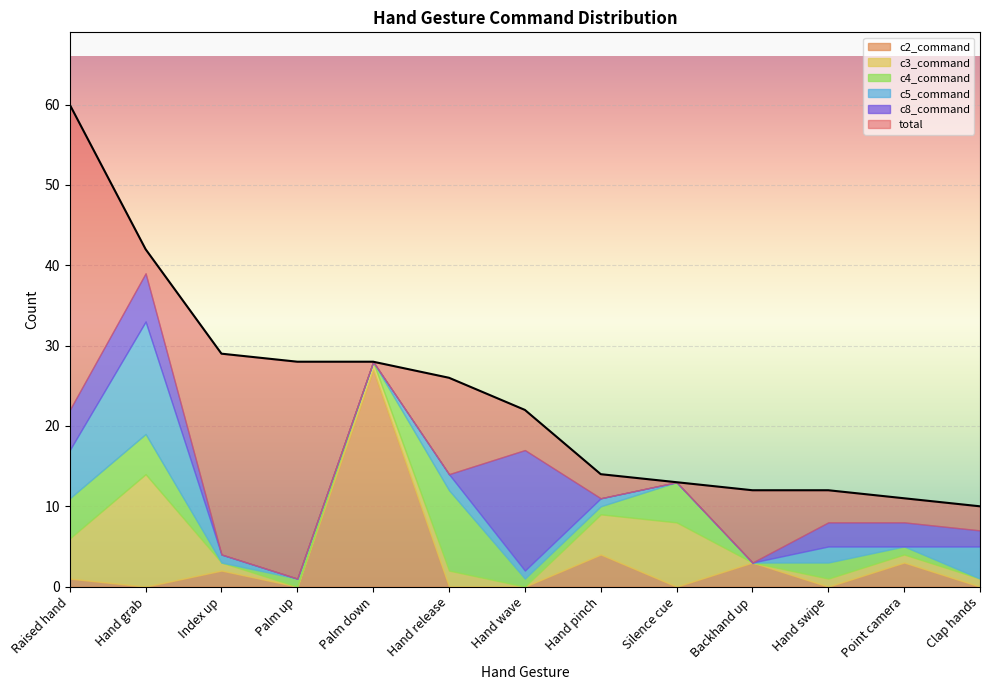

Reading left to right, extract all data points from this chart.

total: 60	42	29	28	28	26	22	14	13	12	12	11	10
c3_command: 5	14	1	0	1	2	0	5	8	0	1	1	1
c4_command: 5	5	0	1	0	10	1	1	5	0	2	1	0
c5_command: 6	14	1	0	0	2	1	1	0	0	2	0	4
c8_command: 5	6	0	0	0	0	15	0	0	0	3	3	2
c2_command: 1	0	2	0	27	0	0	4	0	3	0	3	0